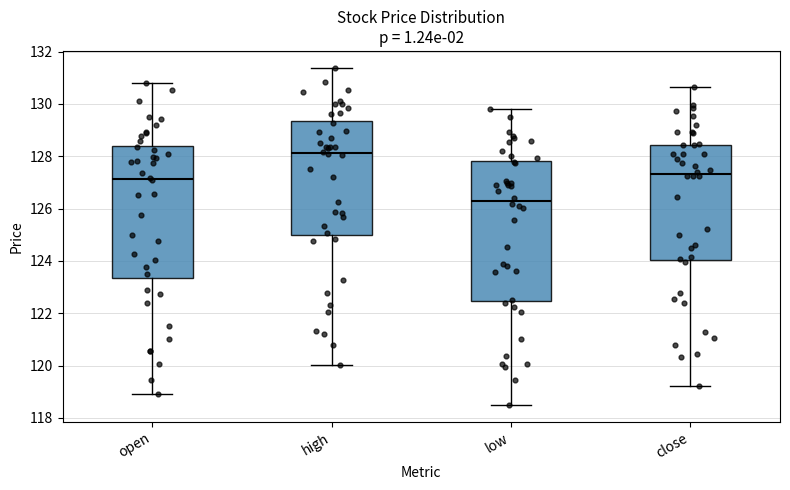

Reading left to right, transcribe this box plot: for each box, give where its median line is, the range the box spans, and where its two whiskers end, as read against the y-axis. The values are not printed on the chart, so give them approximately, as read against the axis.

open: median 127.2, box 123.4 to 128.4, whiskers 119.0 to 130.8
high: median 128.2, box 125.0 to 129.4, whiskers 120.0 to 131.4
low: median 126.2, box 122.4 to 127.8, whiskers 118.6 to 129.8
close: median 127.4, box 124.0 to 128.4, whiskers 119.2 to 130.6